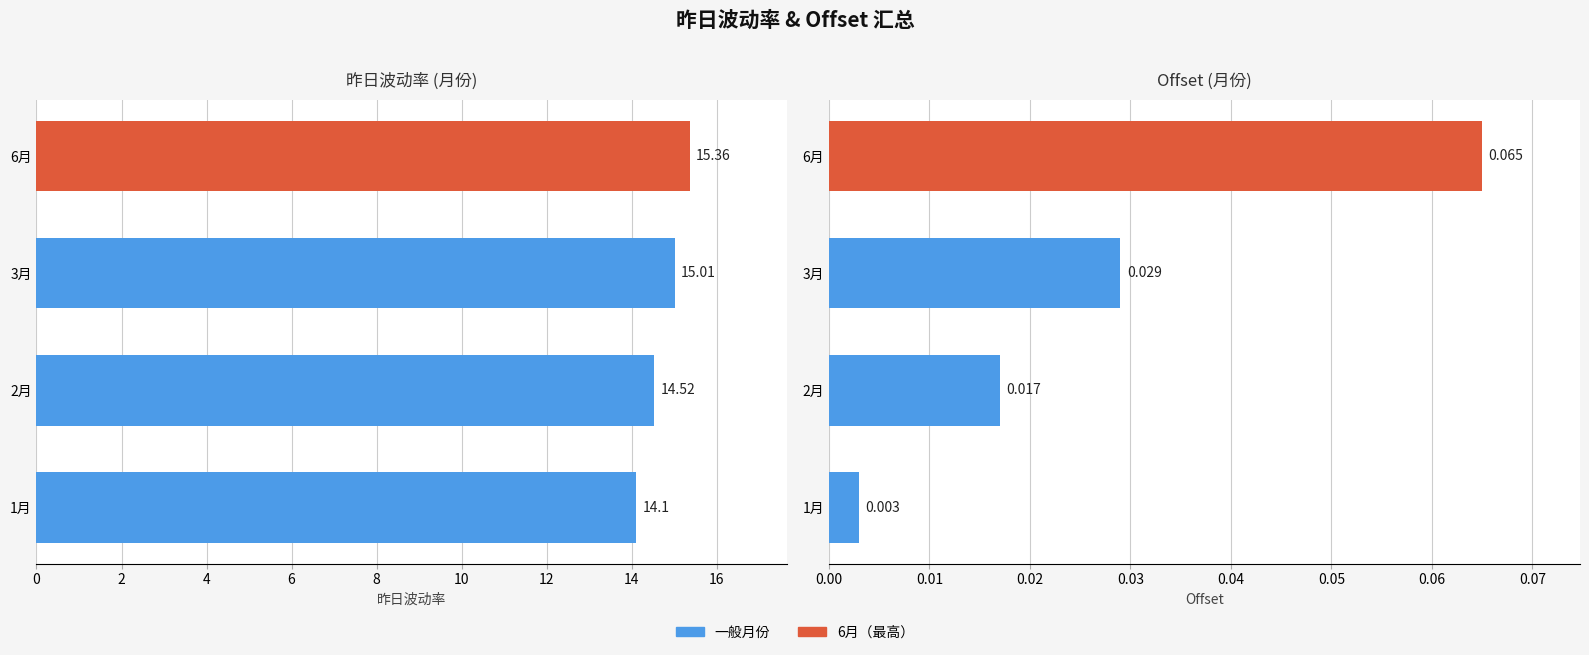

The Offset series shows 0.0 at 1月. True or false?

False